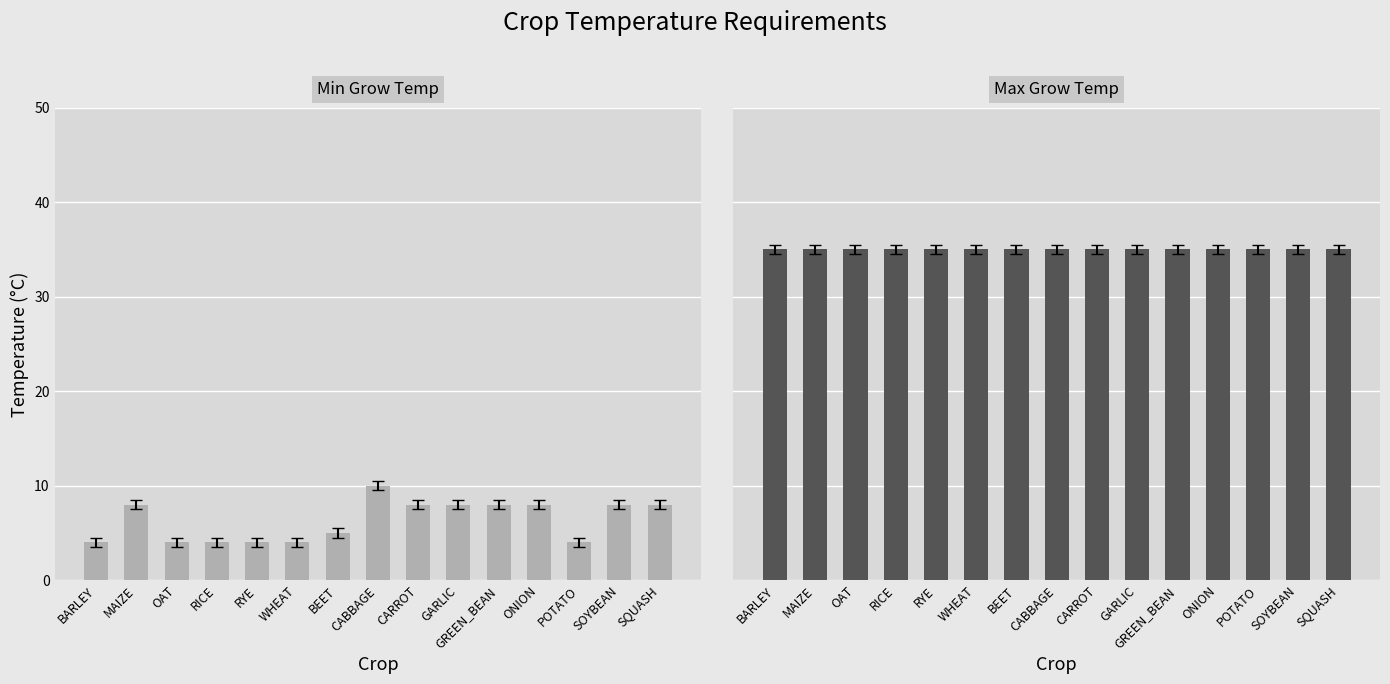

What are all the series names shown in the legend?

Min Grow Temp, Max Grow Temp